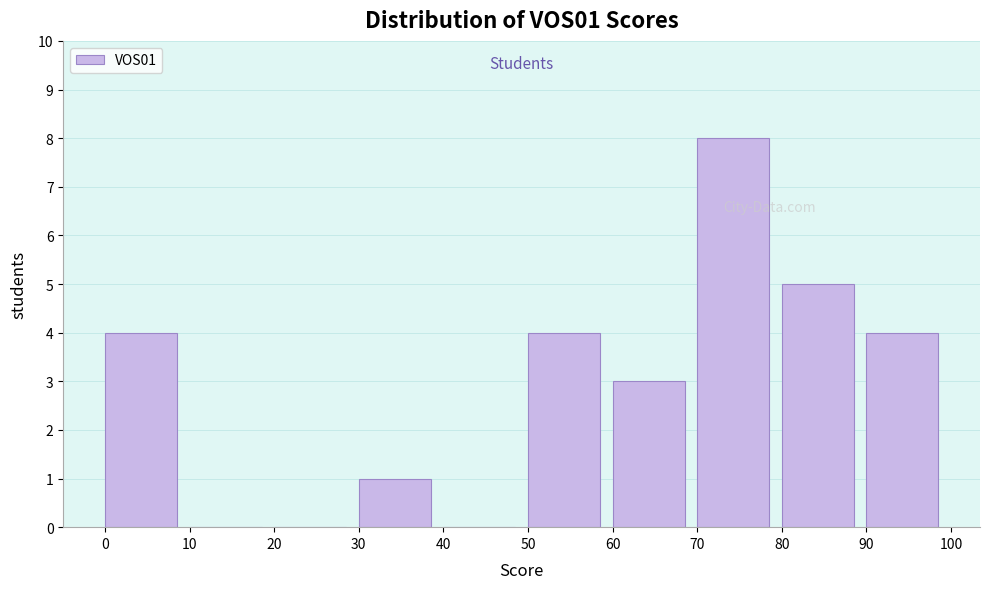

Reading left to right, list every bar in this chart as the range it spans on the x-axis followed by its height. The values are not printed on the chart, so give them approximately, as read against the axis.

0 to 10: 4
10 to 20: 0
20 to 30: 0
30 to 40: 1
40 to 50: 0
50 to 60: 4
60 to 70: 3
70 to 80: 8
80 to 90: 5
90 to 100: 4